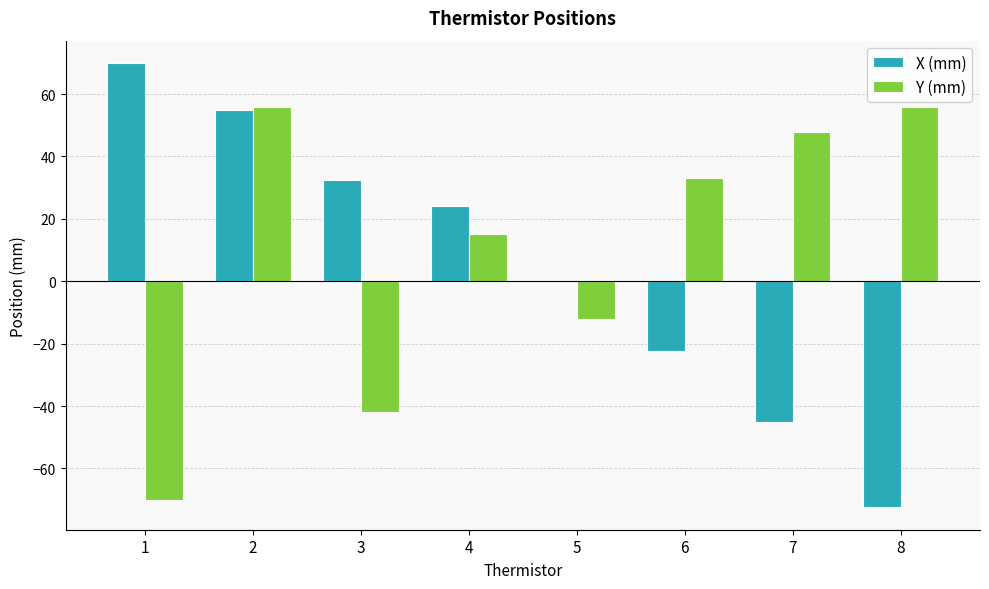

Which series has the largest total across all categories?

Y (mm)